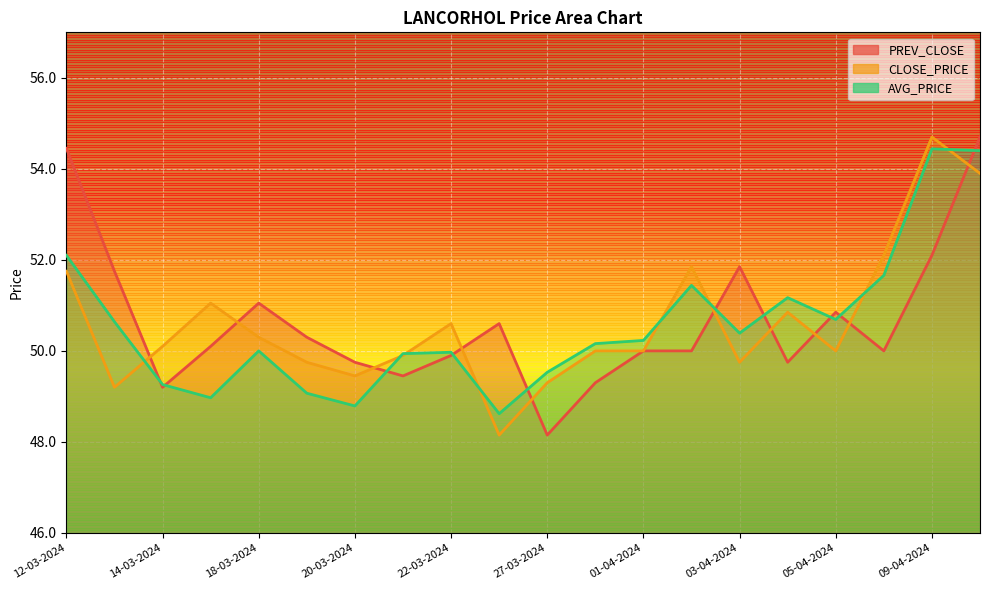

Between which two adjacent categories do CLOSE_PRICE and AVG_PRICE first intersect?

14-03-2024 and 18-03-2024